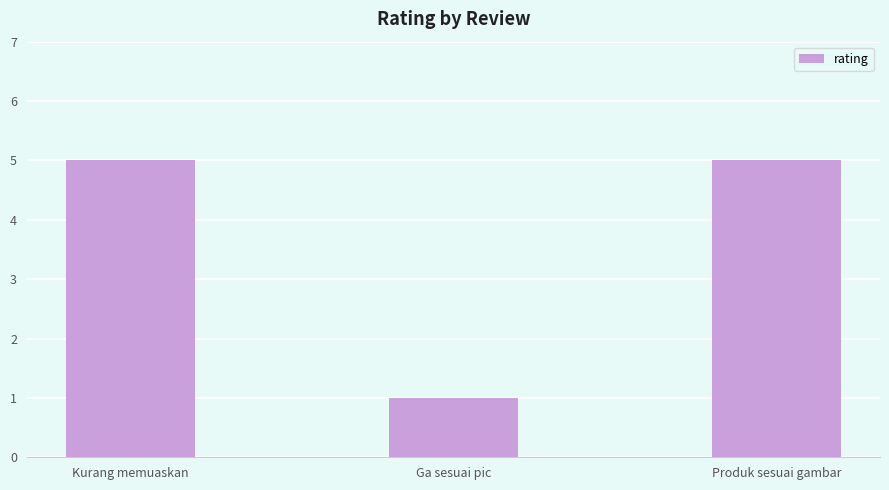

What is the difference between the maximum and minimum values?

4